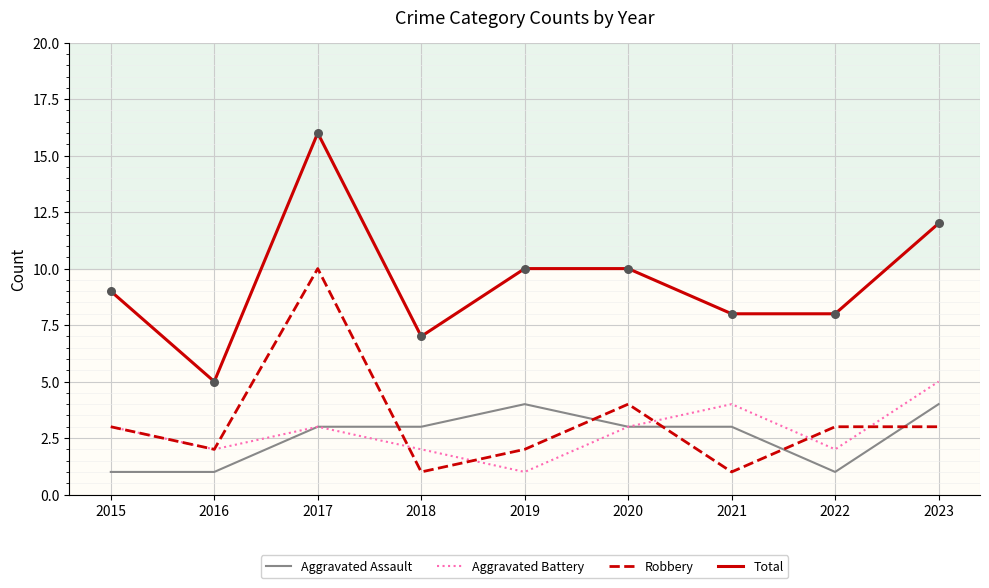

At how many categories does at least one series exceed 15?

1